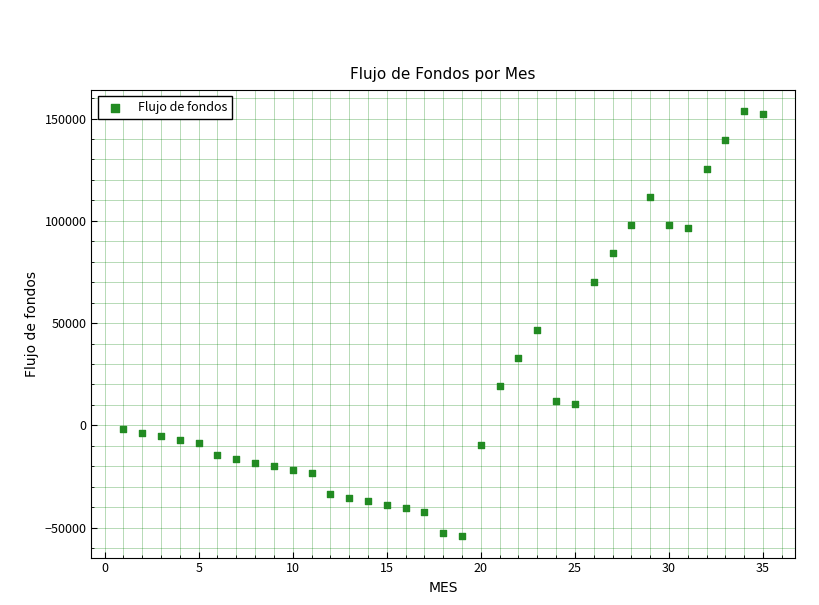

What is the range of Y values (max minus min)?

207776.3